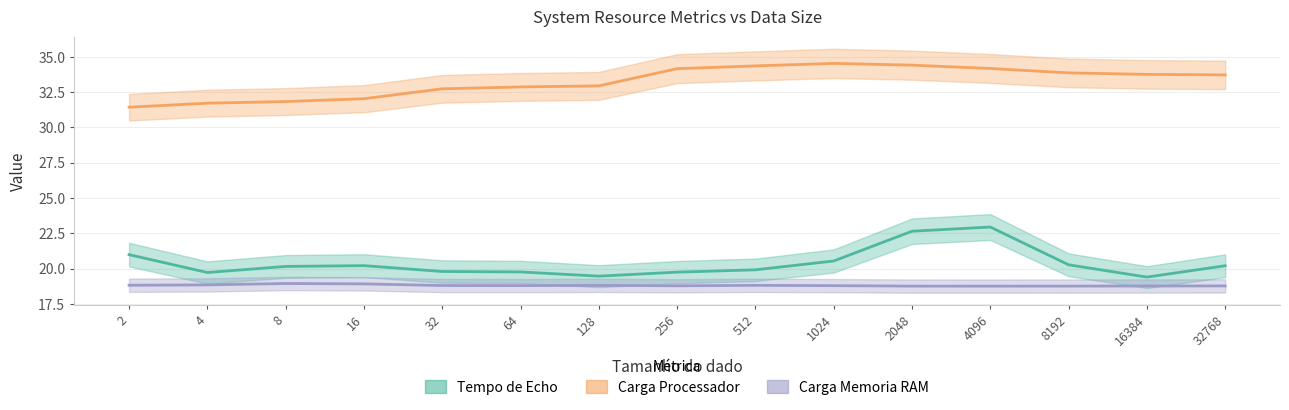

At how many categories does at least one series exceed 33?

8